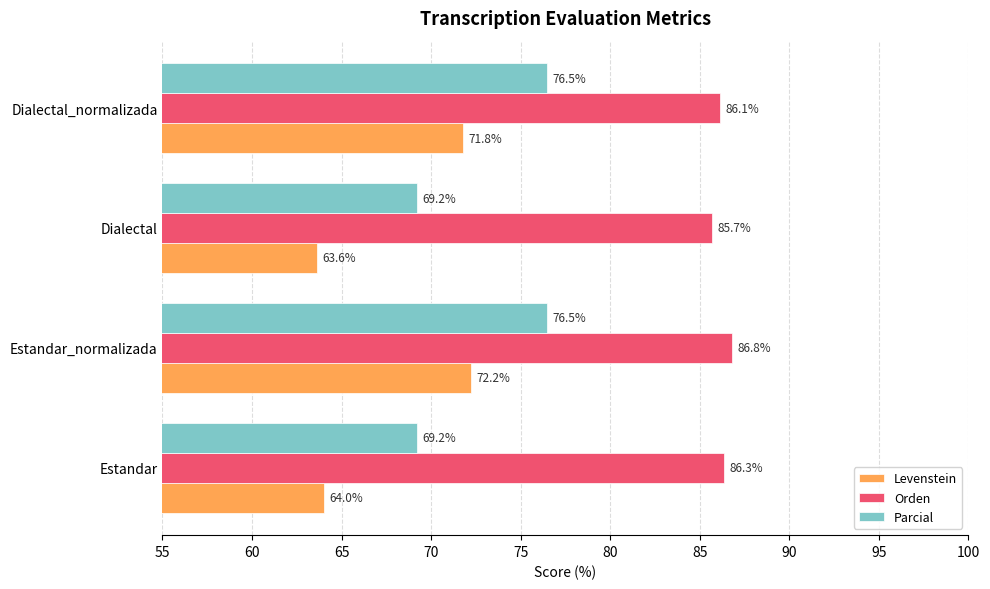

What is the total value across all series at Dialectal?

218.5